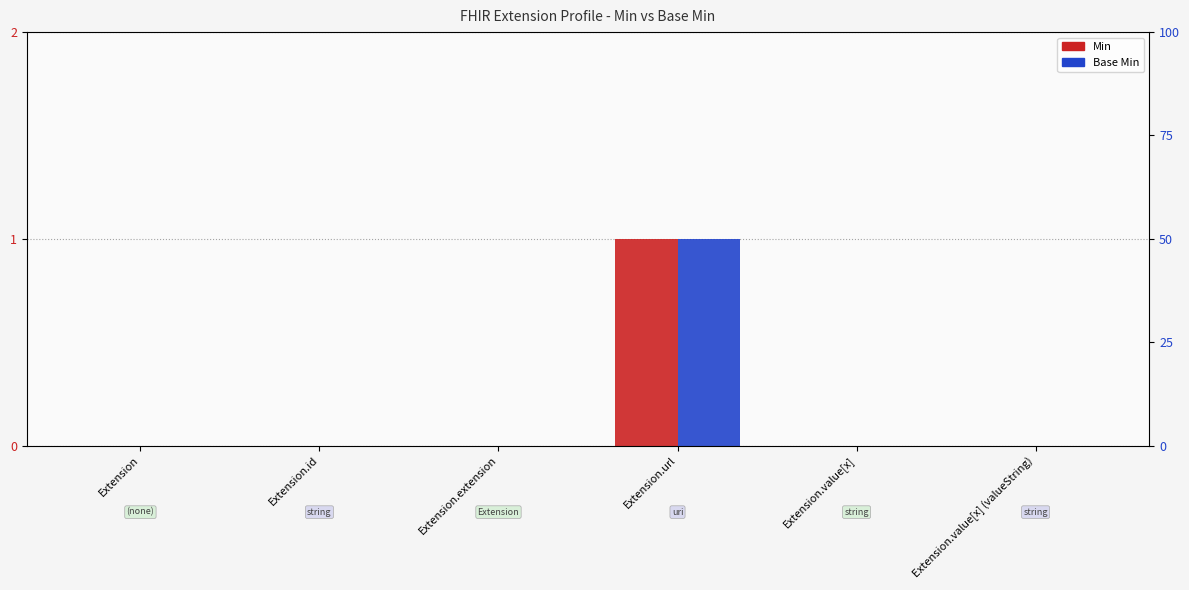

What is the difference between the Base Min values at Extension.value[x] and Extension.url?

1